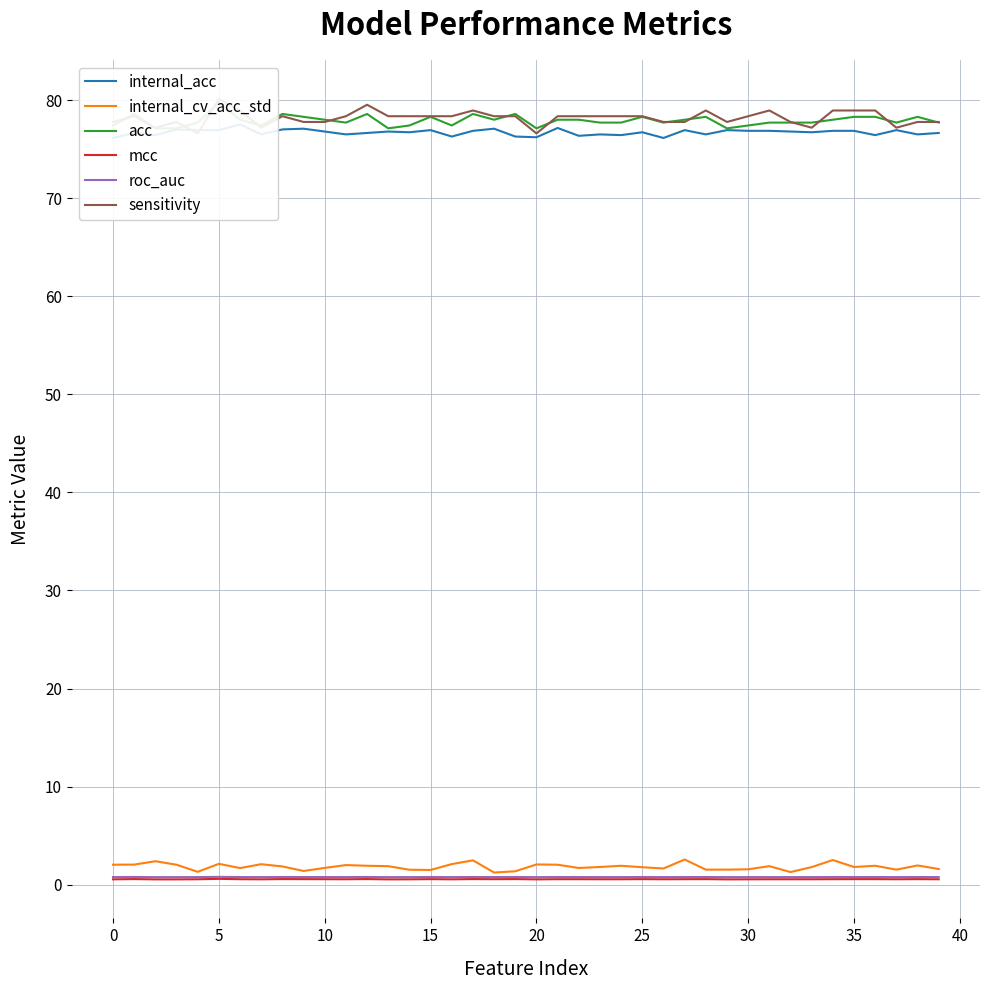

True or false: internal_cv_acc_std and internal_acc intersect in this chart.

False